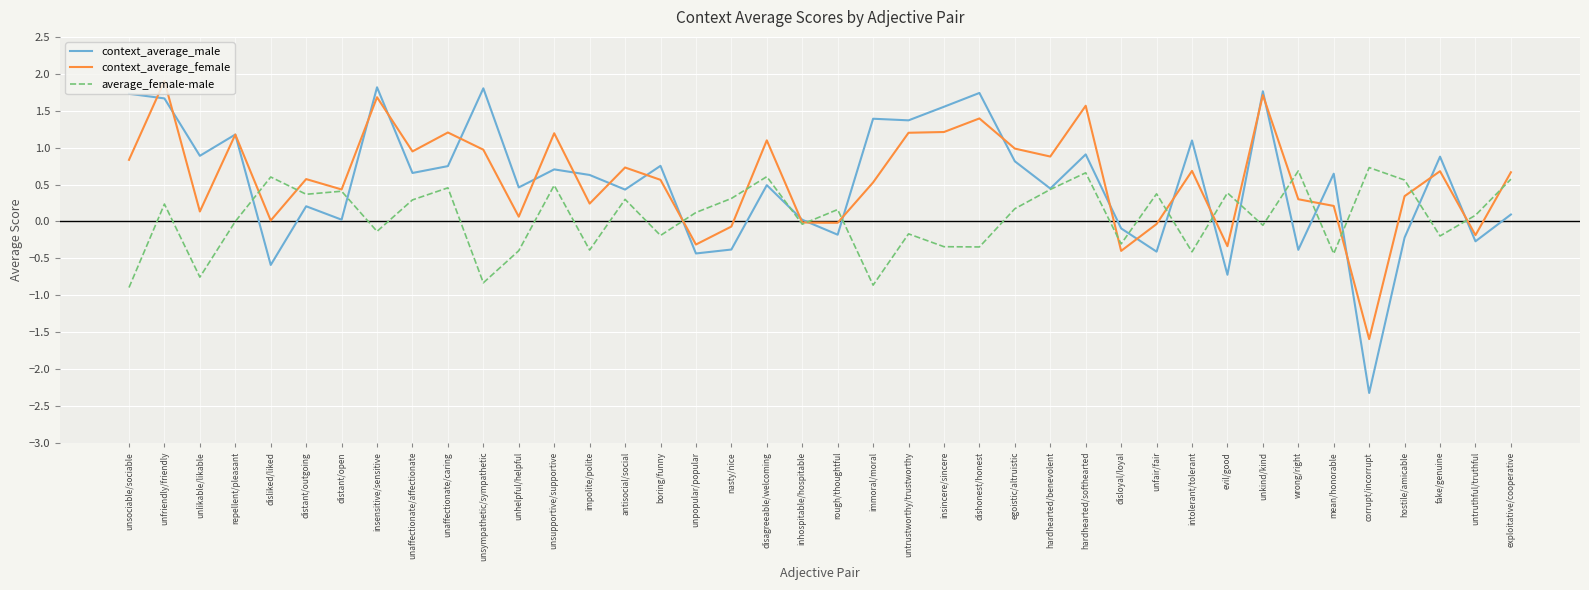

What is the total value across all series at antisocial/social?

1.5